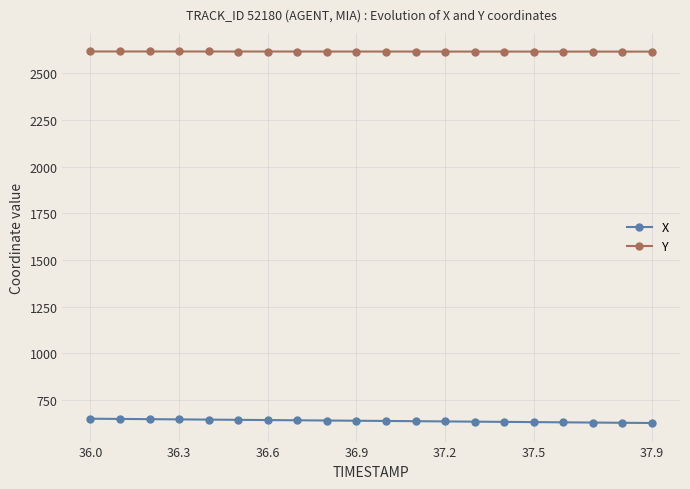

How many data points in X are less than 637?

10